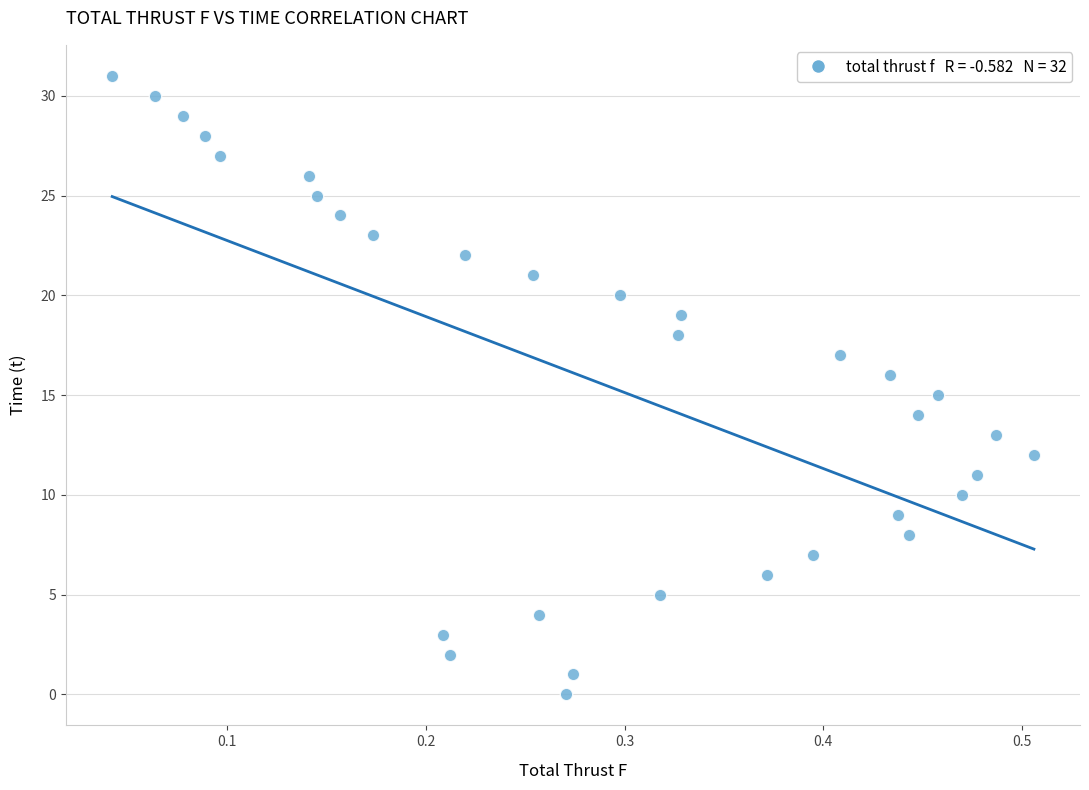

How many data points are displayed?

32